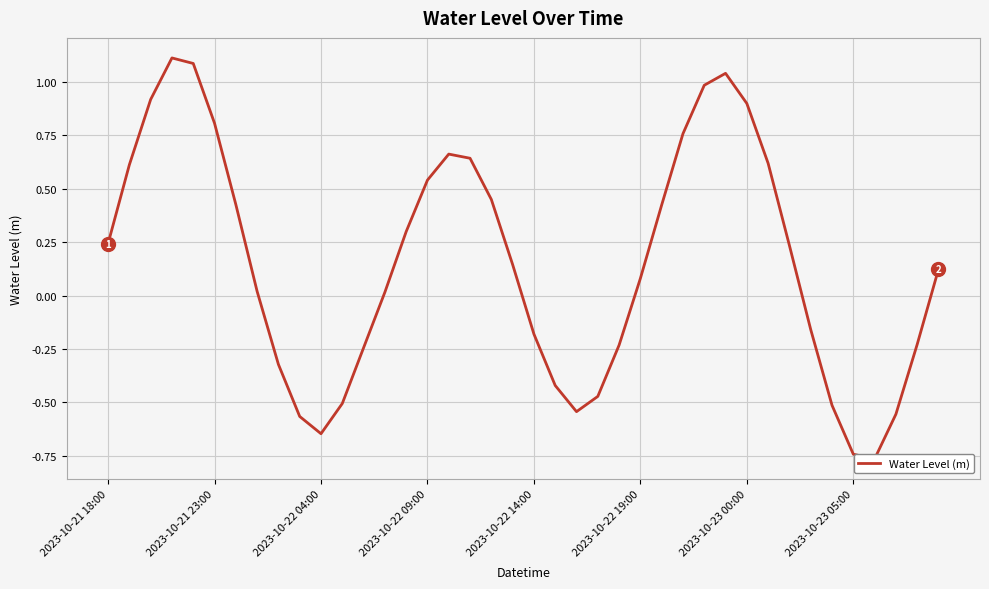

At which label is the value closest to 0?

13